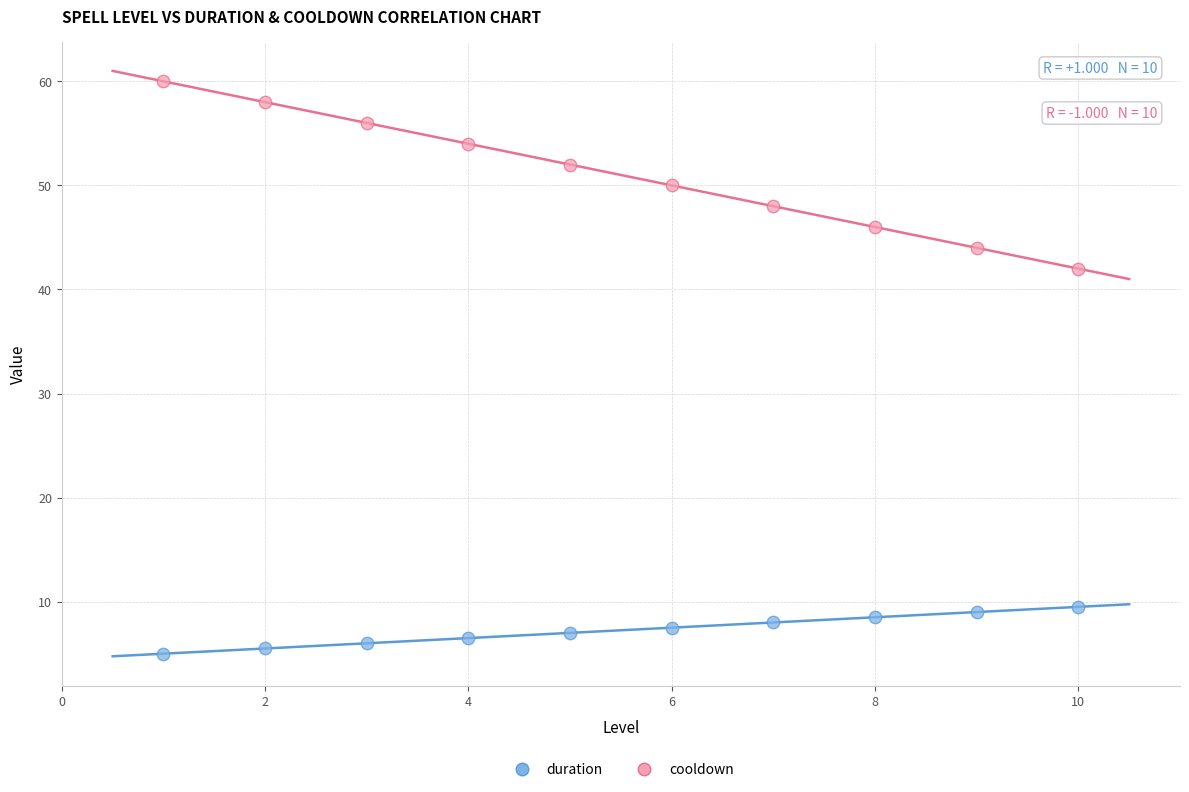

Across all series, what Y value is closest to 32?

42.0